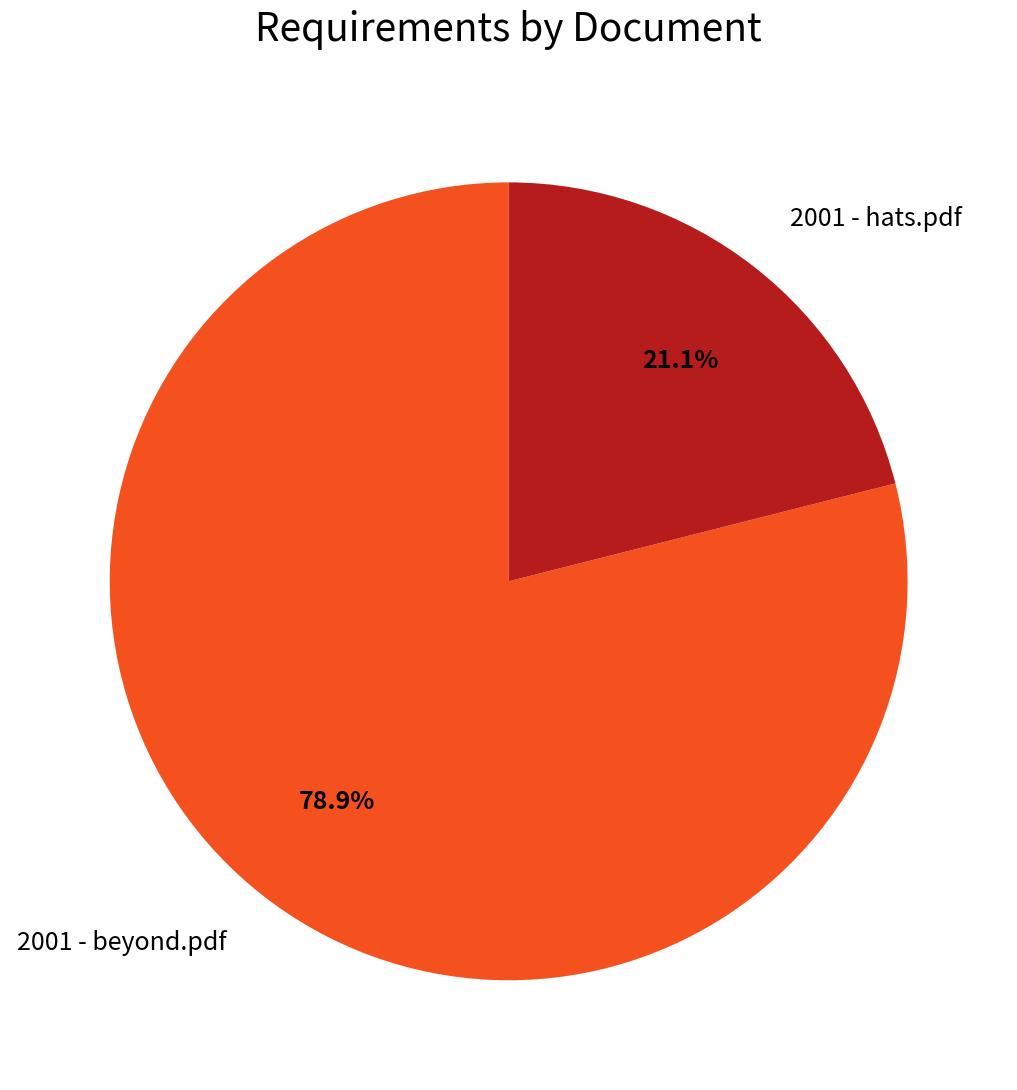

Is there a majority slice in this chart?

Yes